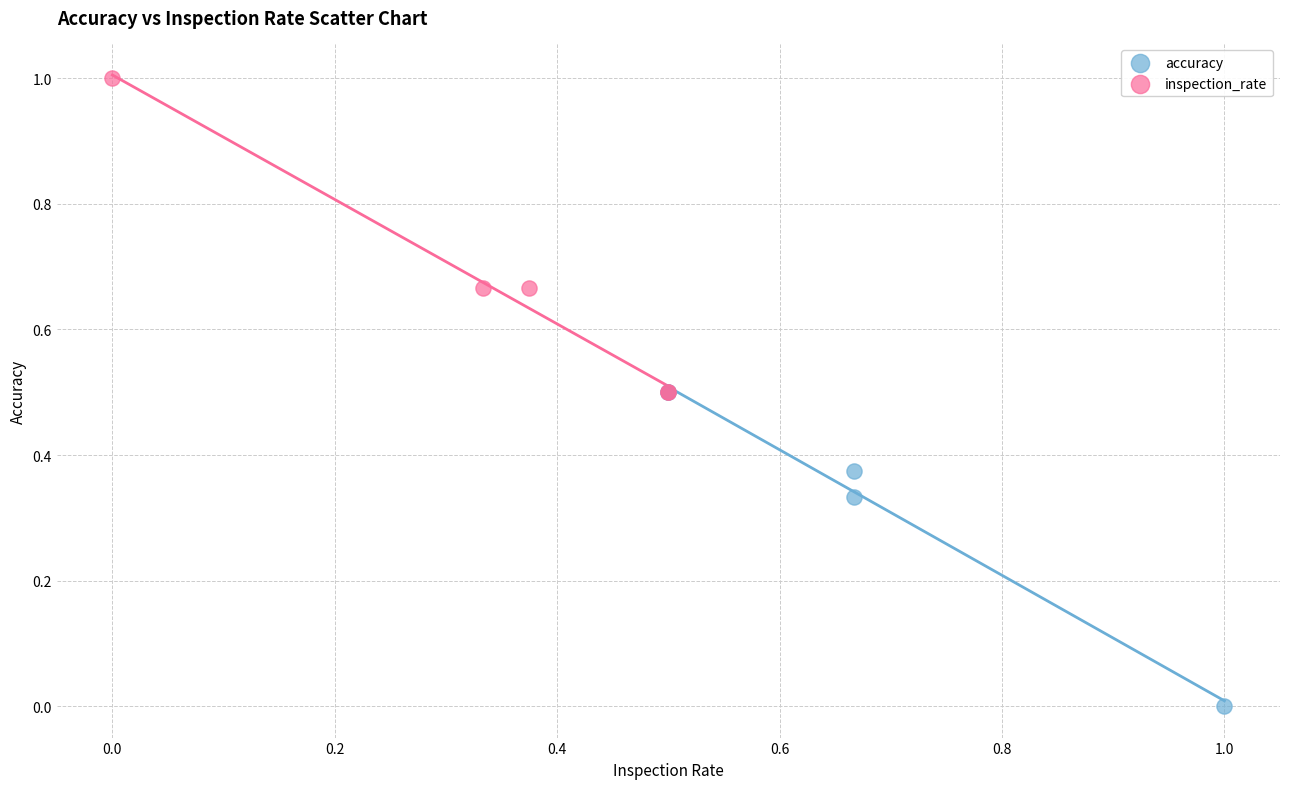

Which series reaches the maximum Y coordinate?

inspection_rate